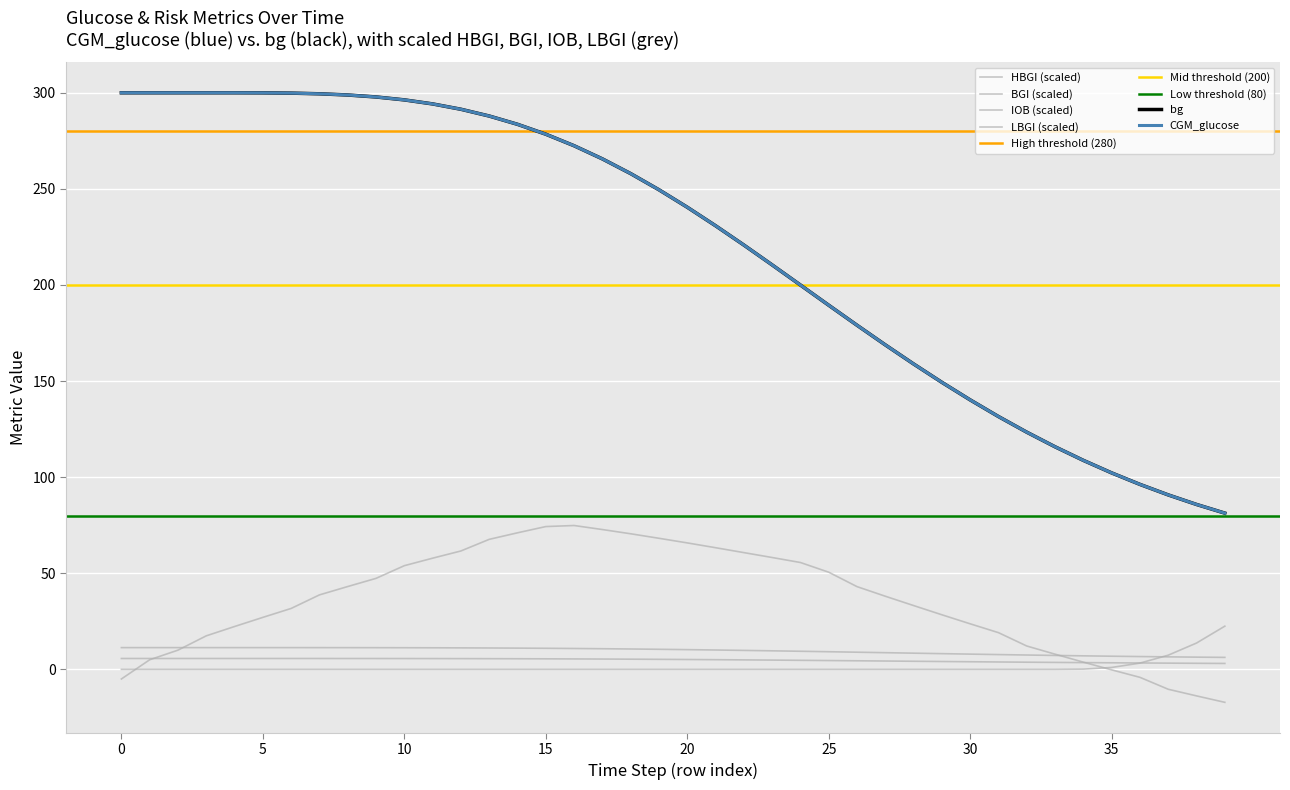

At which label does bg reach its minimum?

39